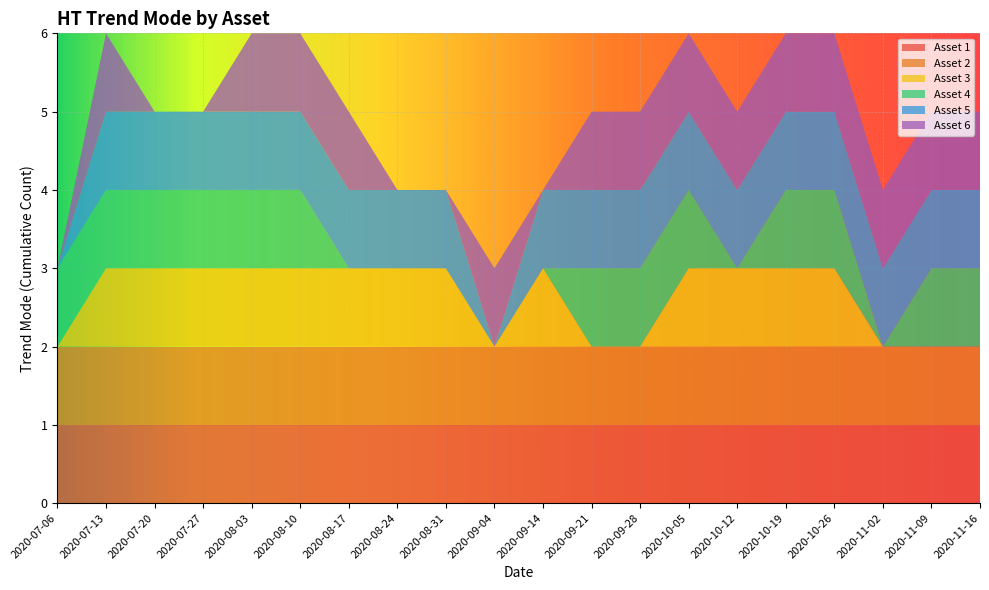

Reading left to right, transcribe all the data shown in this chart.

Asset 1: 1	1	1	1	1	1	1	1	1	1	1	1	1	1	1	1	1	1	1	1
Asset 2: 1	1	1	1	1	1	1	1	1	1	1	1	1	1	1	1	1	1	1	1
Asset 3: 0	1	1	1	1	1	1	1	1	0	1	0	0	1	1	1	1	0	0	0
Asset 4: 1	1	1	1	1	1	0	0	0	0	0	1	1	1	0	1	1	0	1	1
Asset 5: 0	1	1	1	1	1	1	1	1	0	1	1	1	1	1	1	1	1	1	1
Asset 6: 0	1	0	0	1	1	1	0	0	1	0	1	1	1	1	1	1	1	1	1